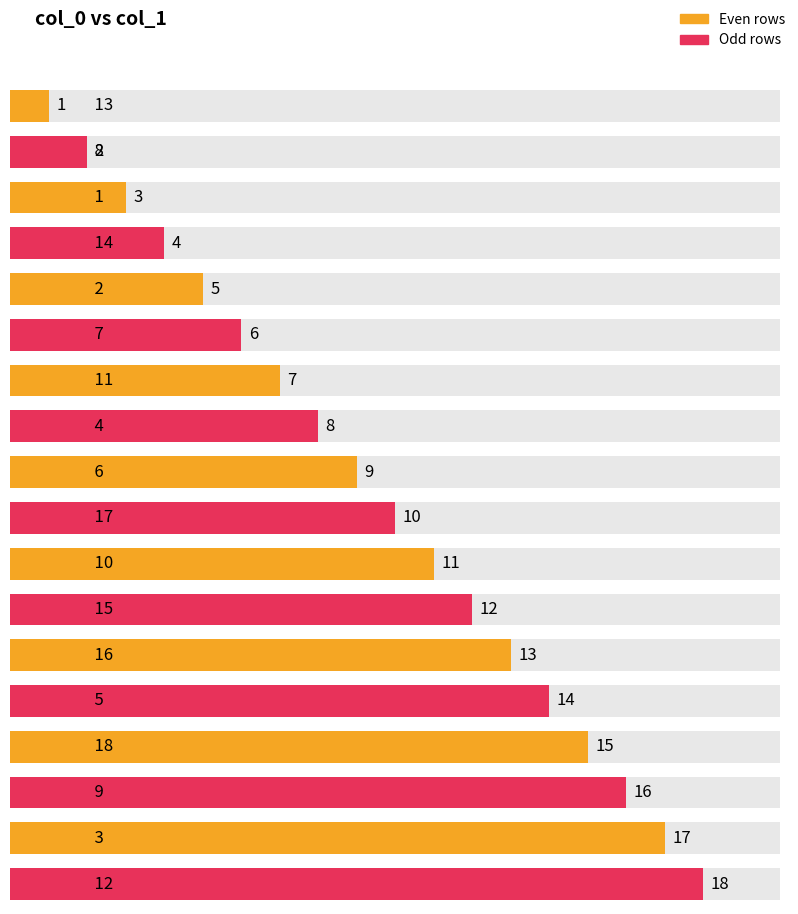

Reading right to left, list all the values displayed in this chart.

12=18	3=17	9=16	18=15	5=14	16=13	15=12	10=11	17=10	6=9	4=8	11=7	7=6	2=5	14=4	1=3	8=2	13=1